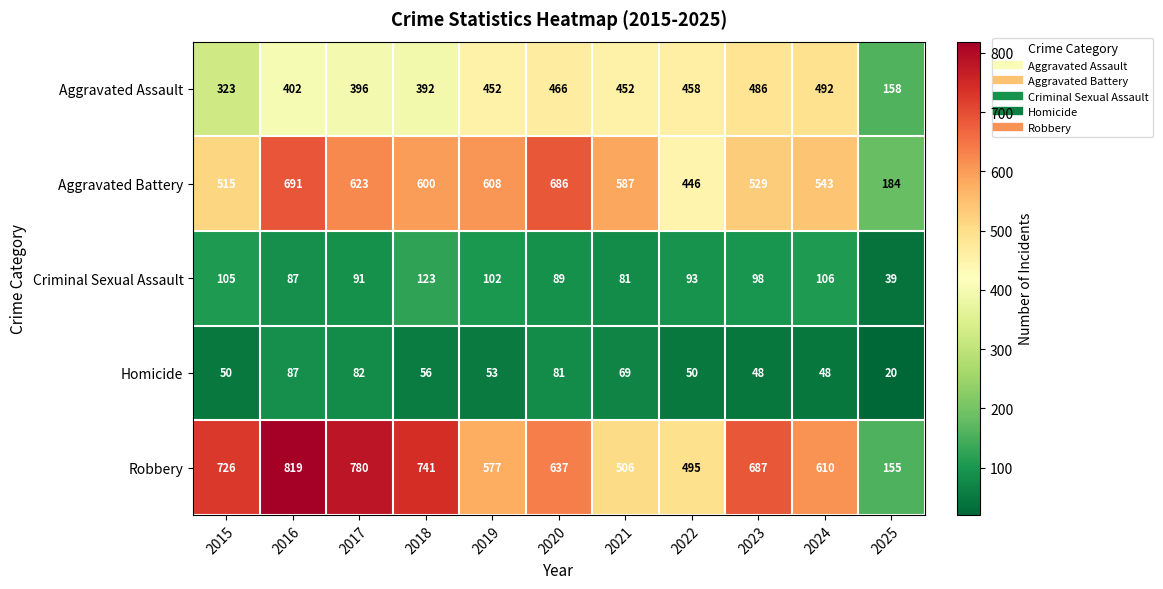

How many distinct data groups are displayed?

5